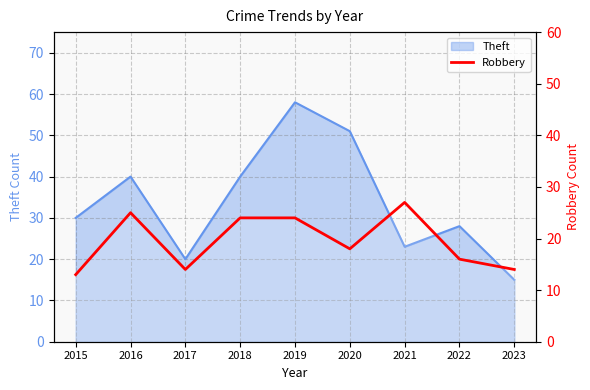

The value at 2016 is 16. True or false?

False